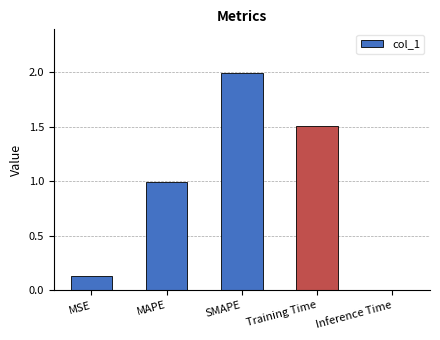

What is the change in value from MSE to SMAPE?

+1.9